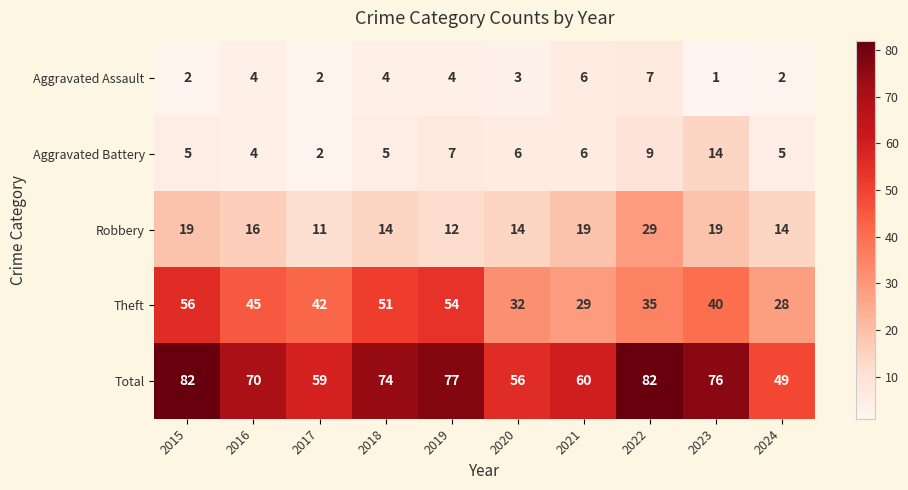

Which series has the largest range (max minus min)?

Total